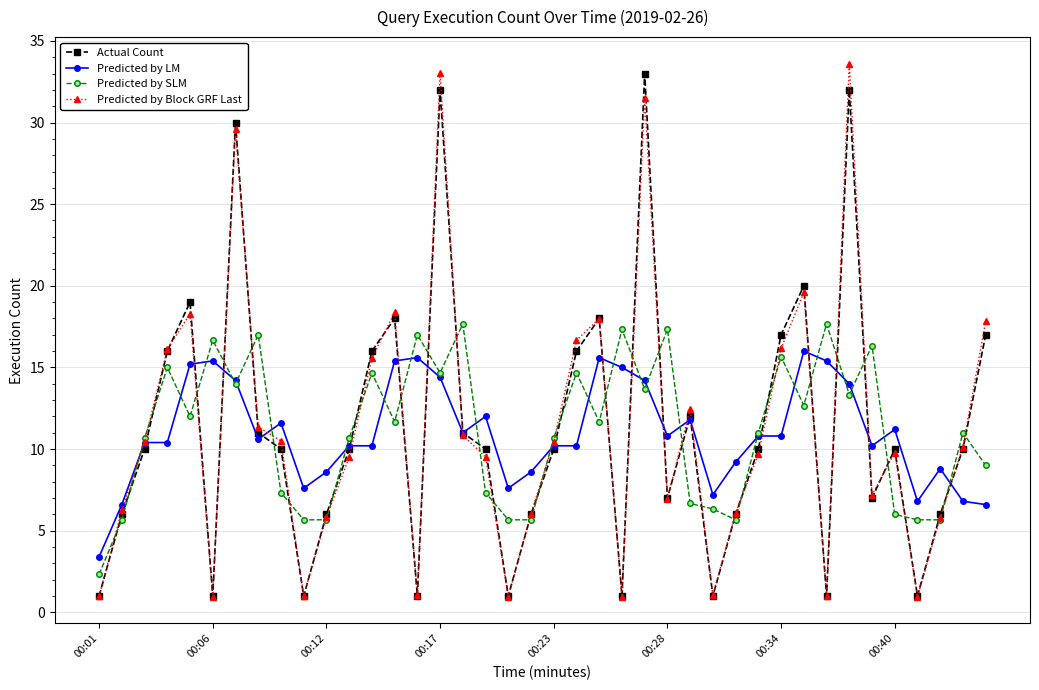

List the series in order of their peak value, highest first.

Predicted by Block GRF Last, Actual Count, Predicted by SLM, Predicted by LM